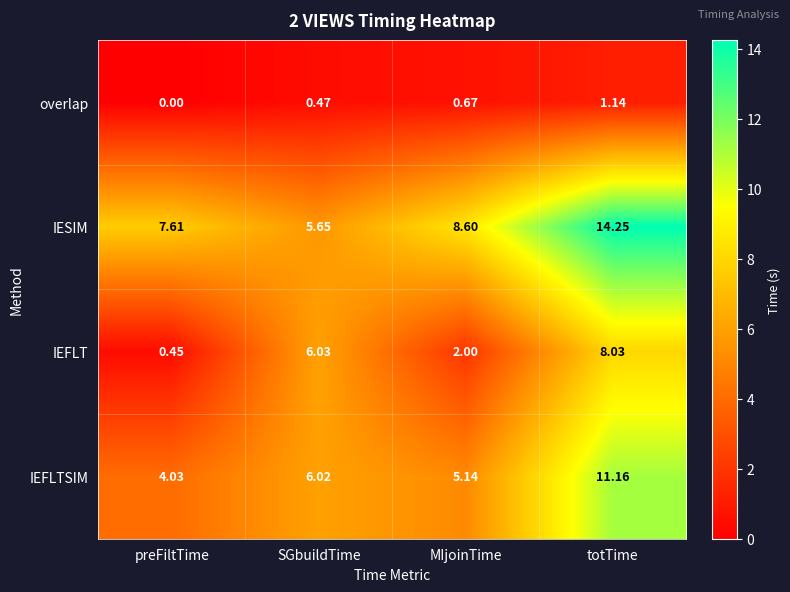

Which series has the largest range (max minus min)?

IESIM